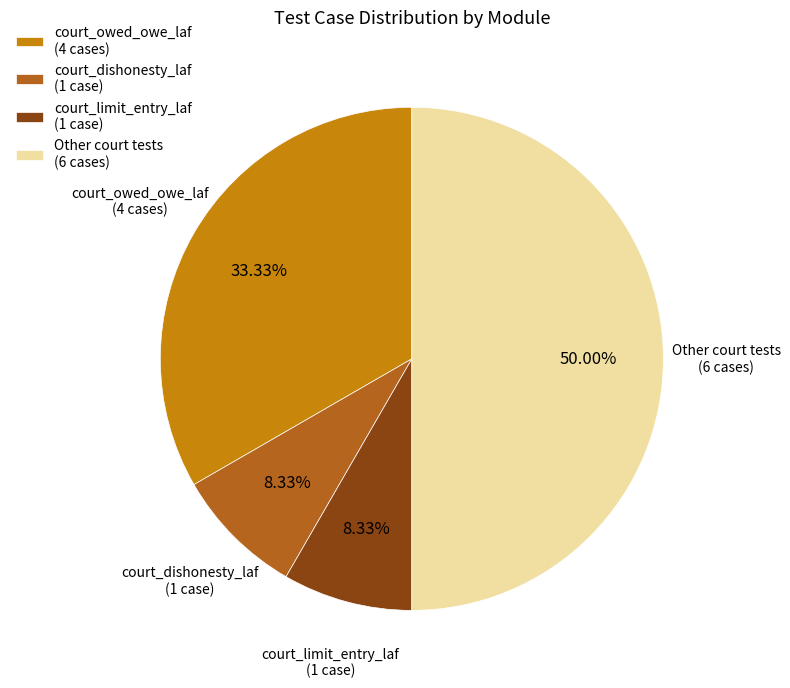

Does court_dishonesty_laf (1 case) represent more than half of the total?

No